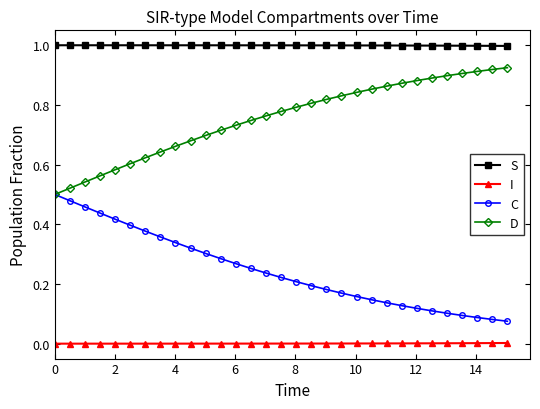

True or false: I and D intersect in this chart.

False